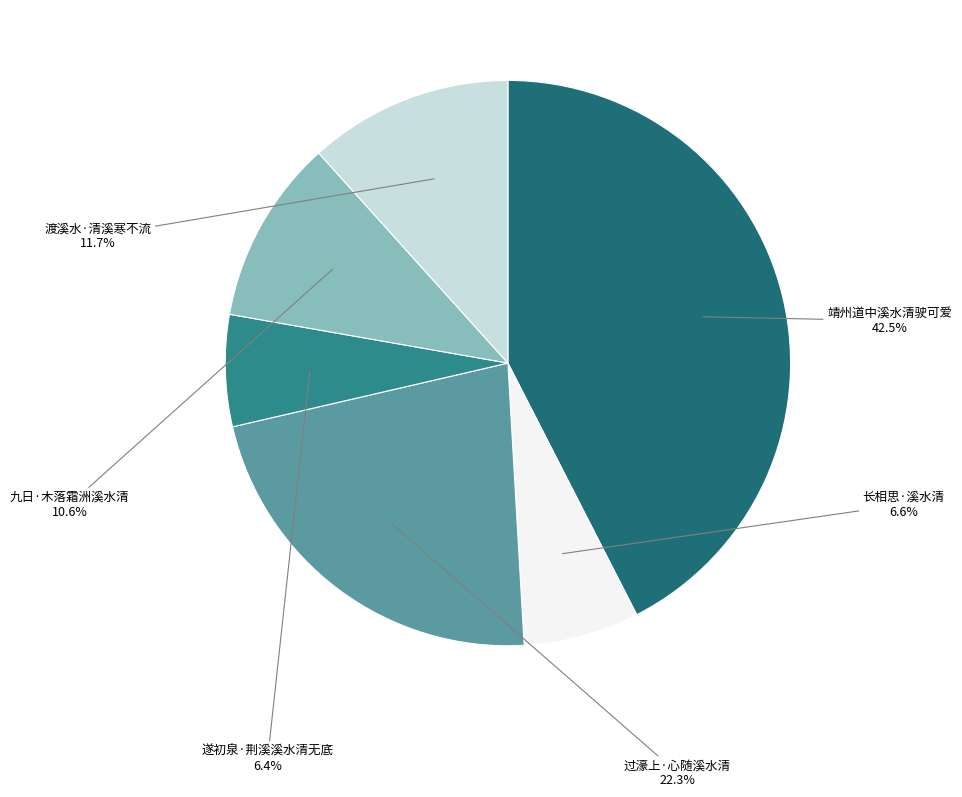

The 过濠上·心随溪水清 slice represents 22% of the pie. True or false?

True